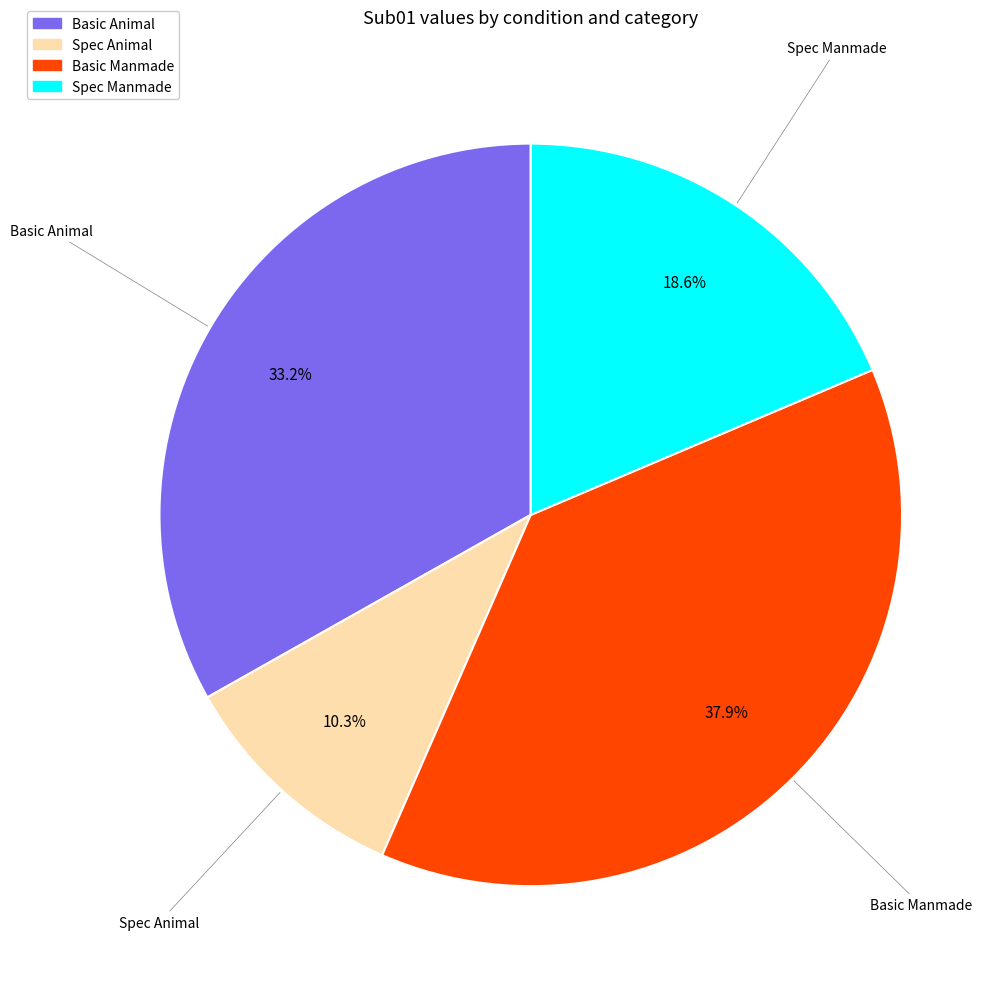

Is the sum of Spec_Manmade and Basic_Manmade greater than half?

Yes